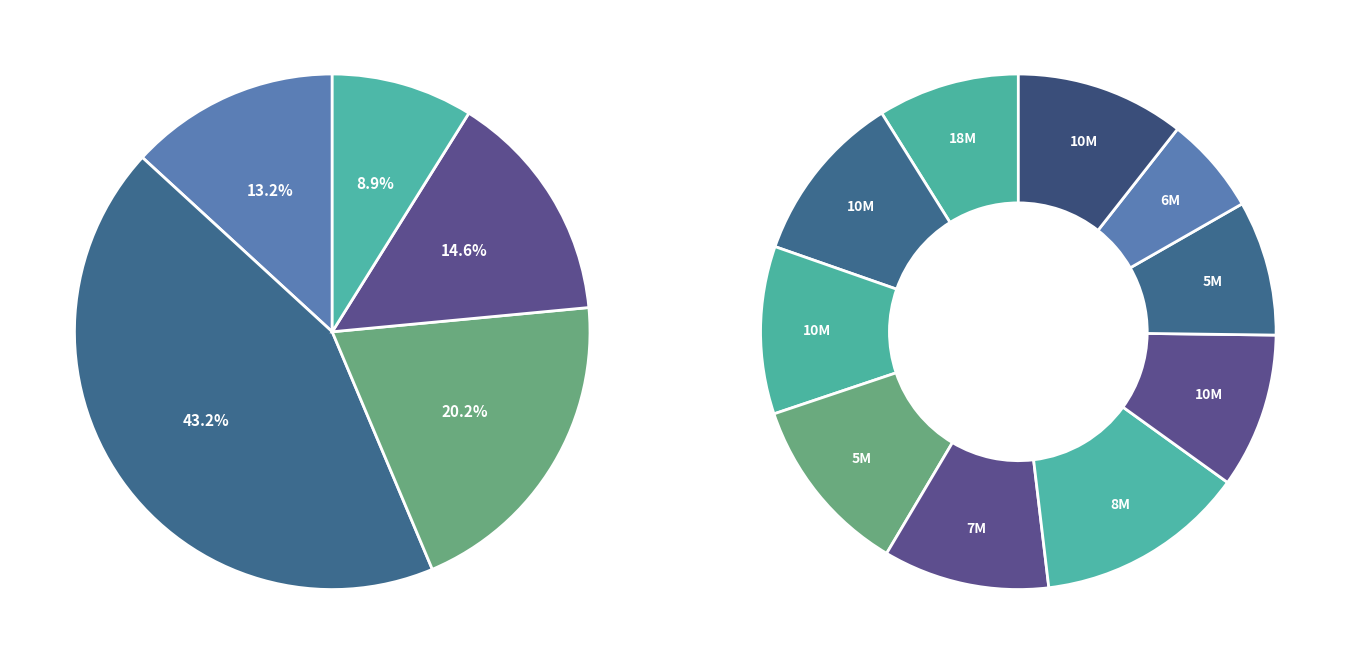

Count the number of slices in the pie.

10